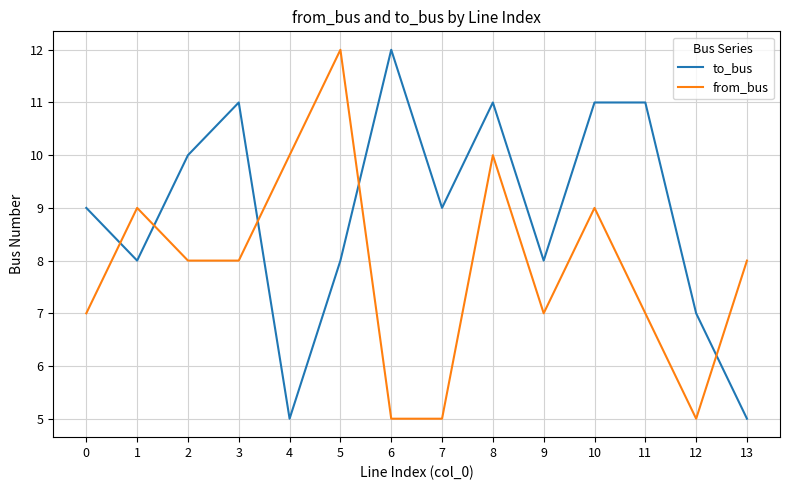

Which series has the largest total across all categories?

to_bus